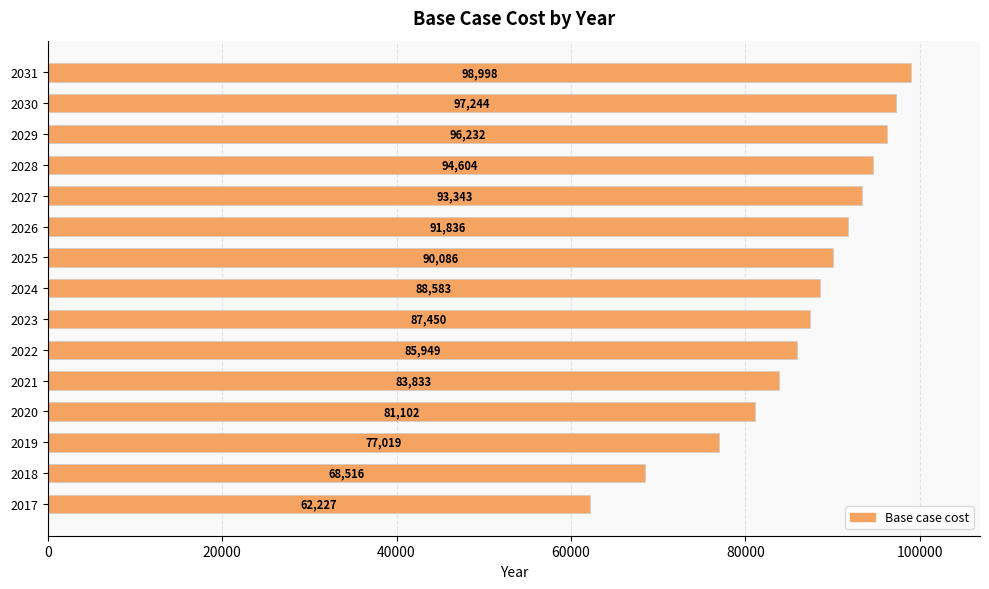

Which has a higher value, 2027 or 2025?

2027